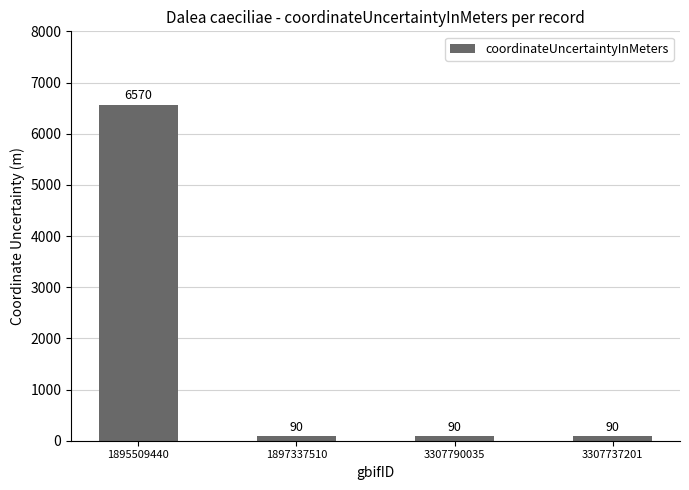

What is the approximate value at 1897337510?

90